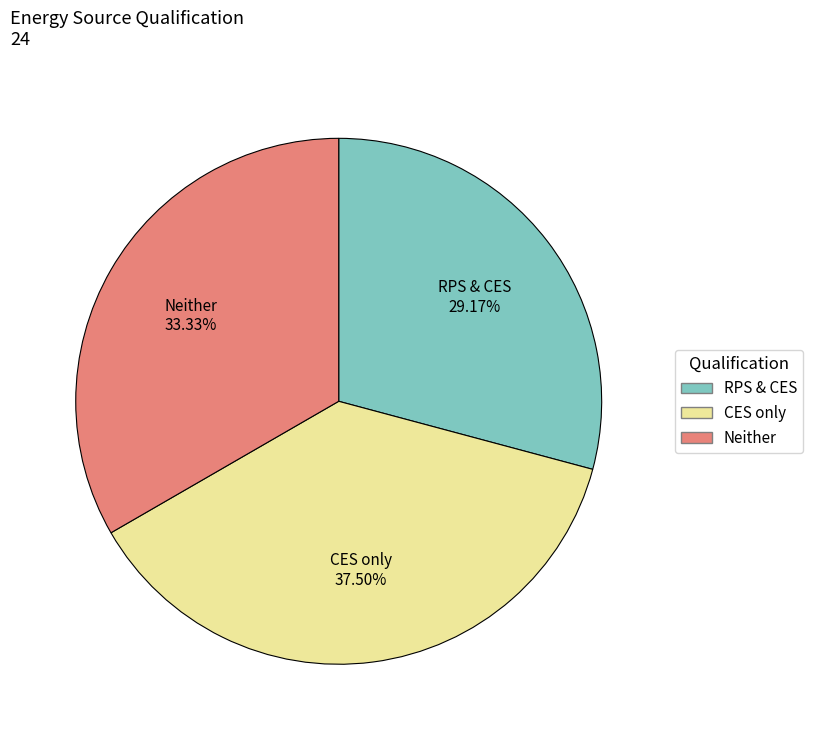

Is there any slice that represents more than half of the pie?

No